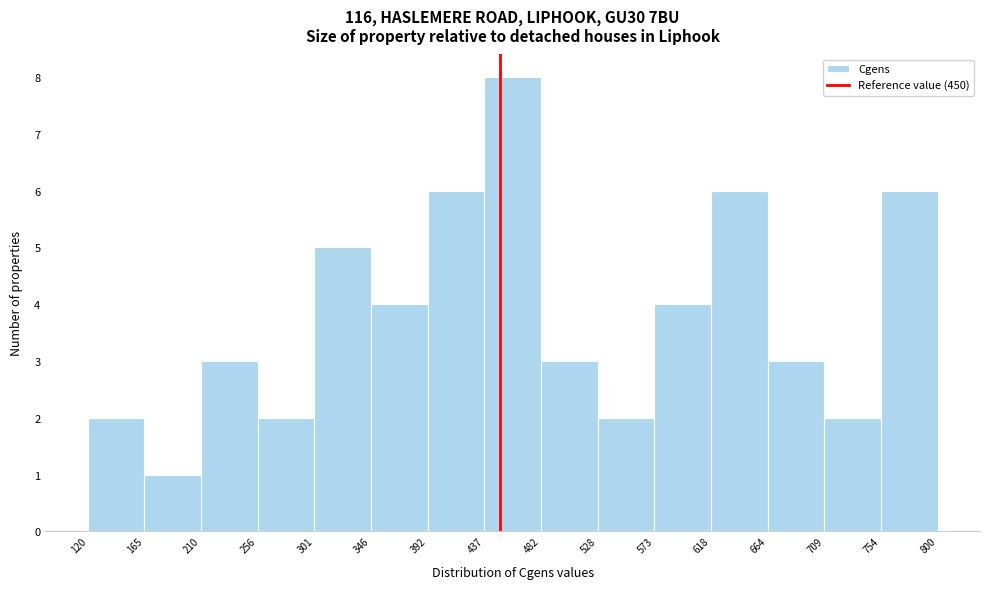

Reading left to right, list every bar in this chart as the range it spans on the x-axis followed by its height. The values are not printed on the chart, so give them approximately, as read against the axis.

120 to 165: 2
165 to 210: 1
210 to 256: 3
256 to 301: 2
301 to 346: 5
346 to 392: 4
392 to 437: 6
437 to 482: 8
482 to 528: 3
528 to 573: 2
573 to 618: 4
618 to 664: 6
664 to 709: 3
709 to 754: 2
754 to 800: 6